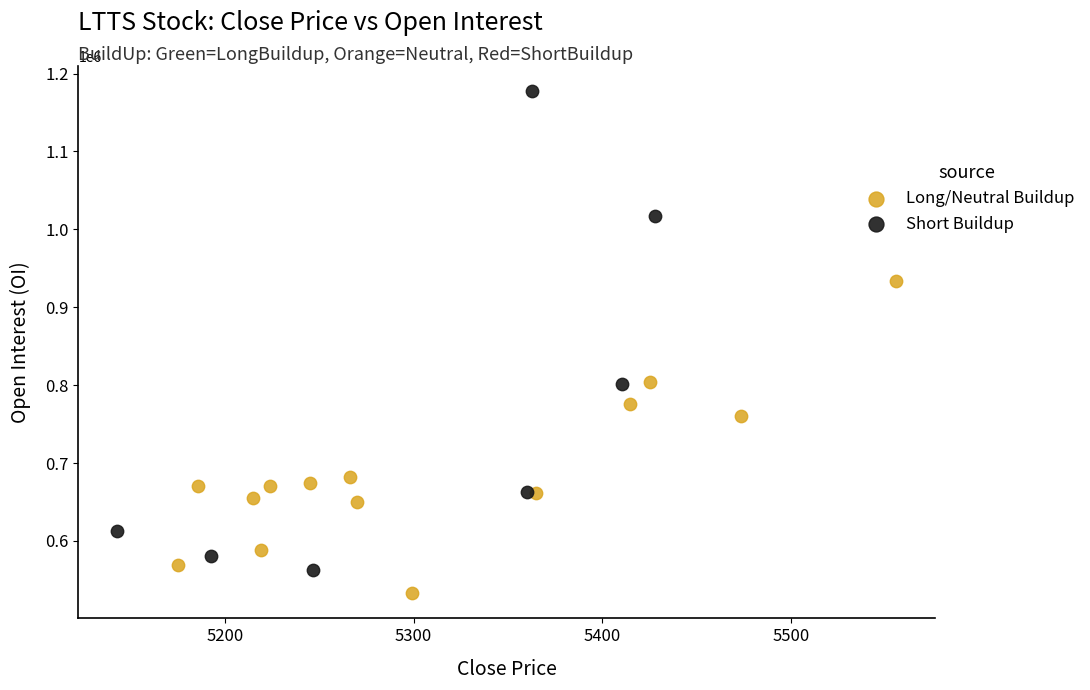

Which series has the widest spread of Y values?

Short Buildup